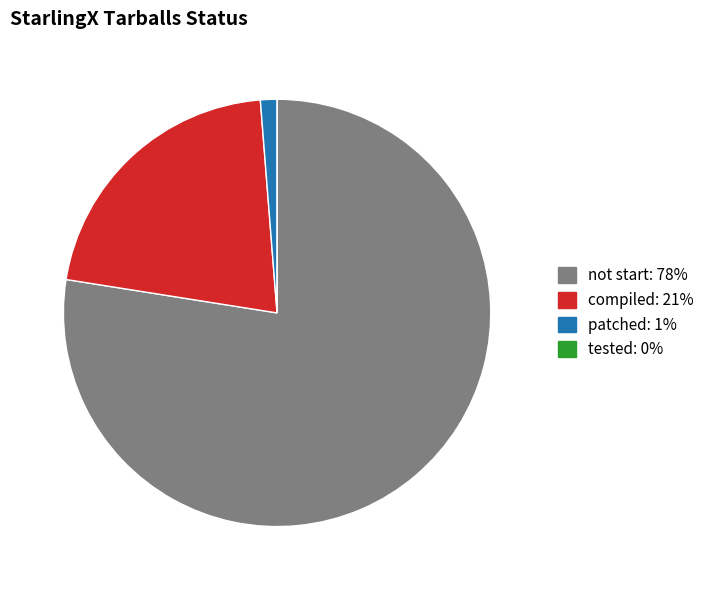

What is the majority slice?

not start